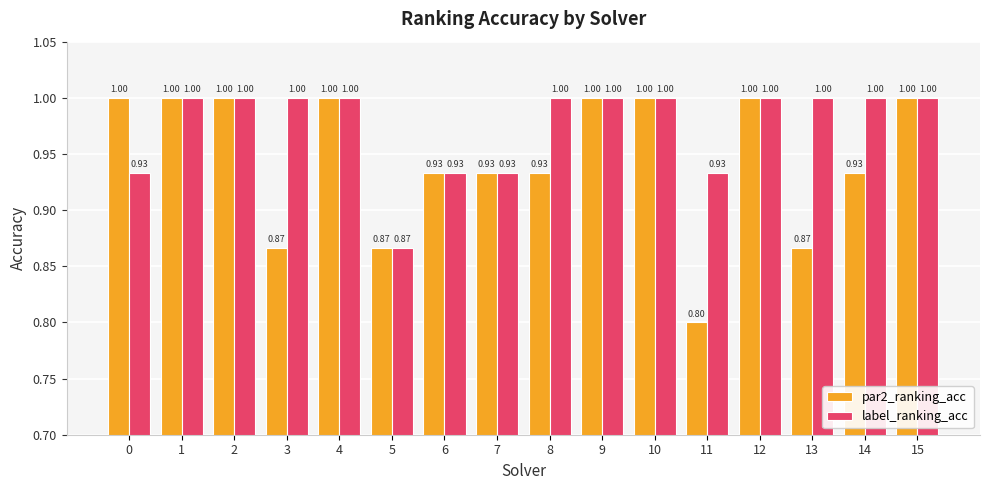

Where is par2_ranking_acc nearest to the value 0?

11